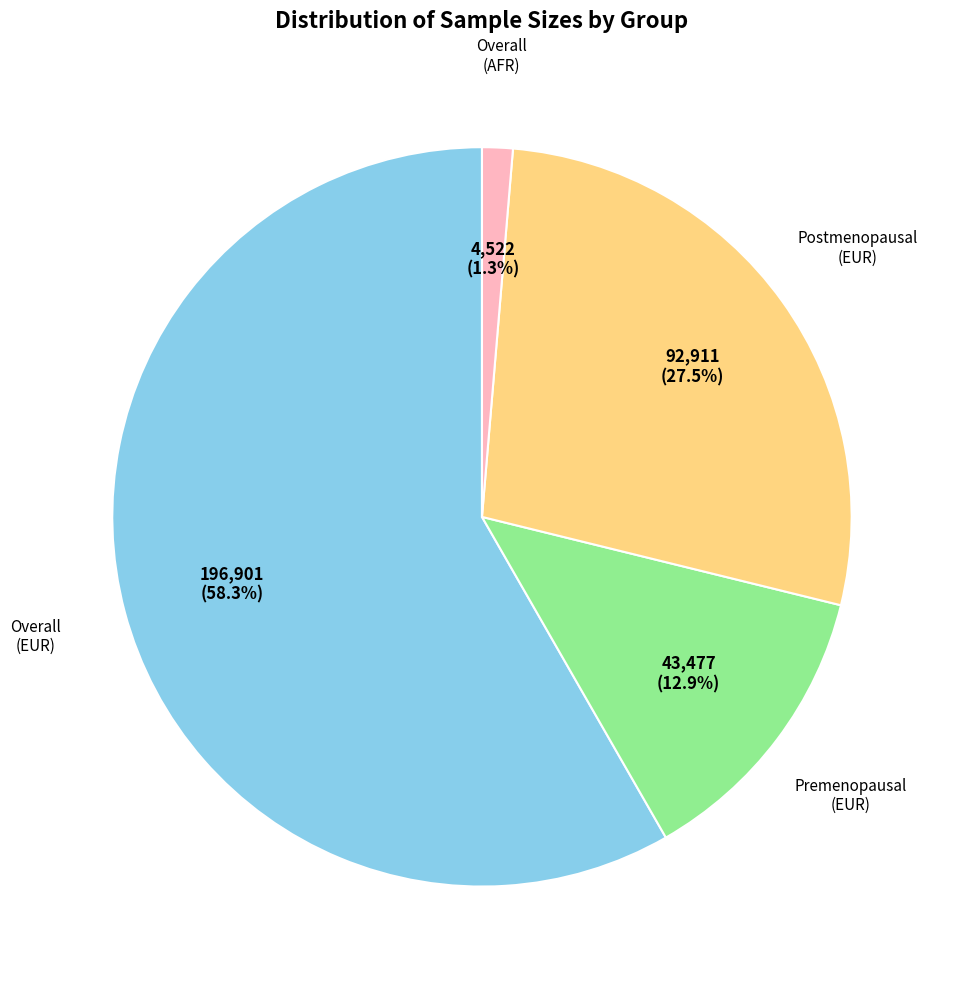

Is there a majority slice in this chart?

Yes